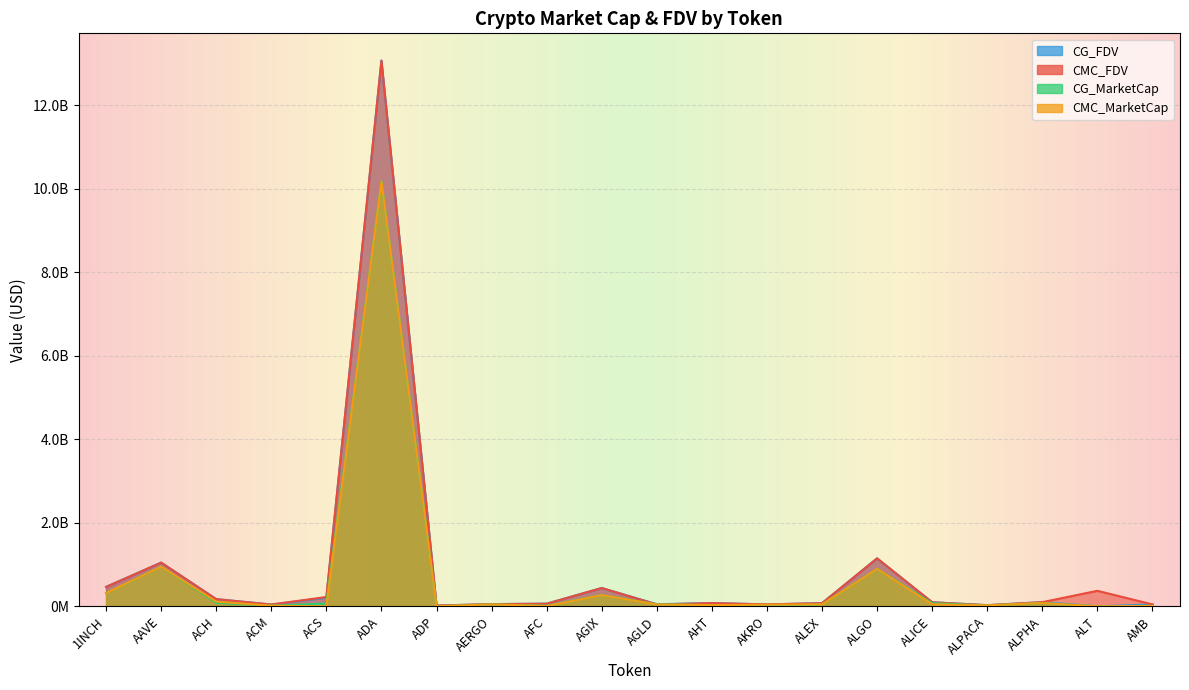

What is the difference between the maximum and minimum values in the CMC_FDV series?

13050117981.9